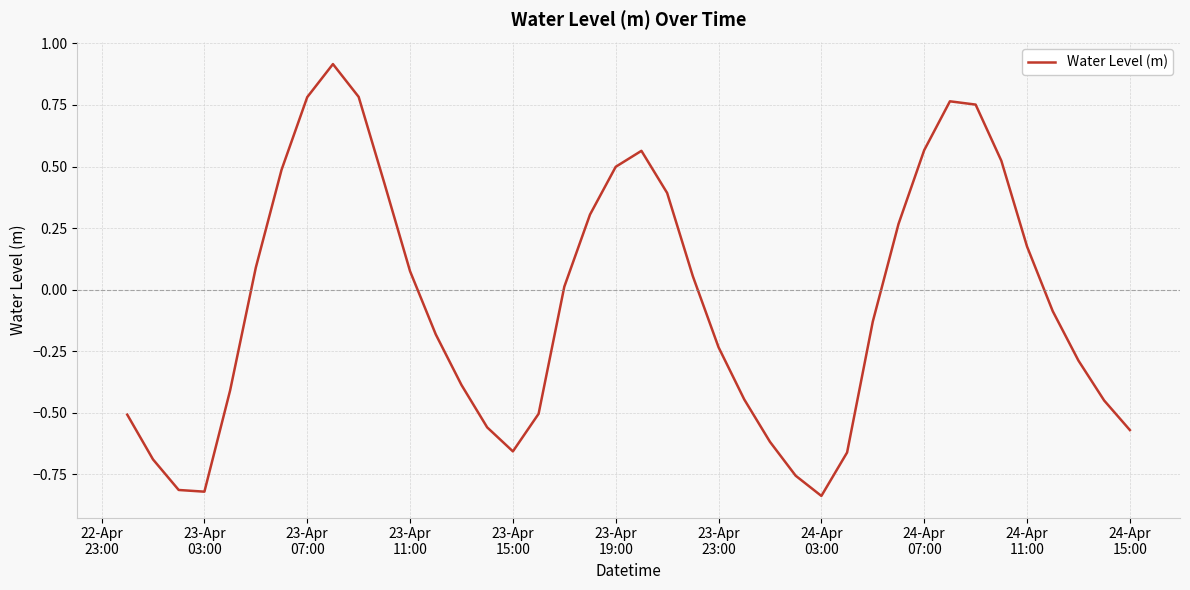

What is the maximum value shown in the chart?

0.9